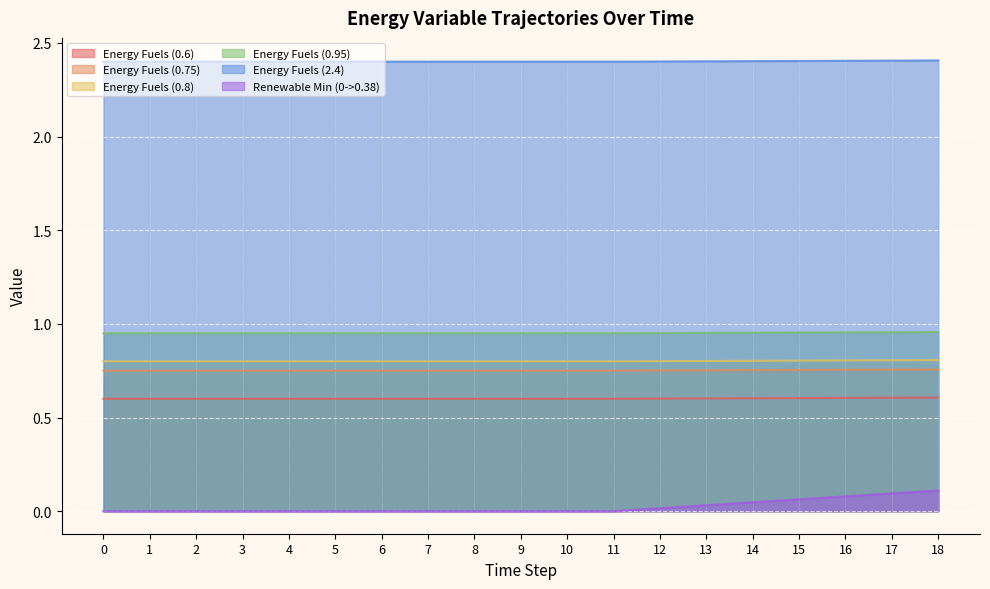

Between 18 and 10, which is larger?

18